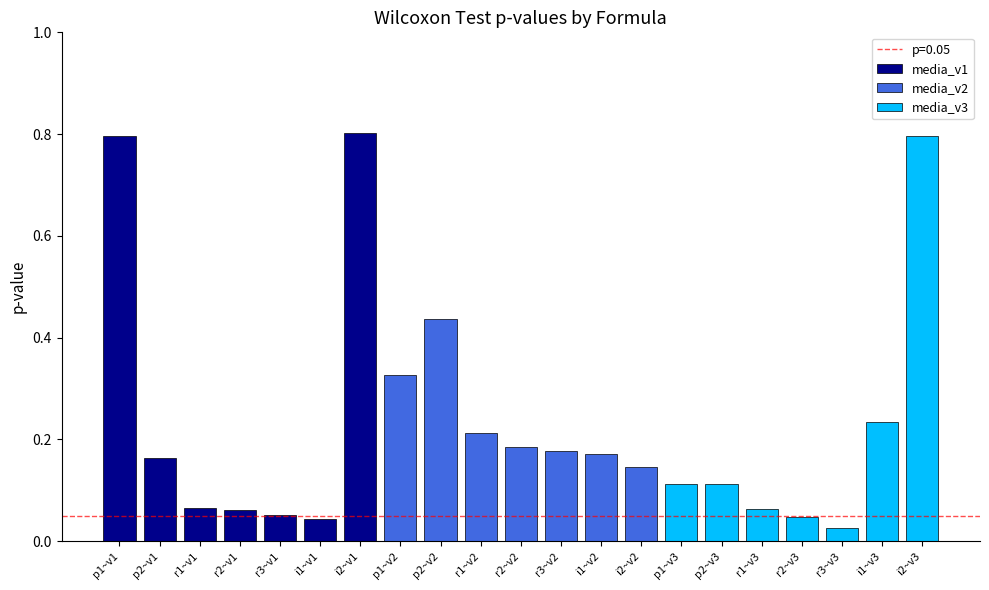

Rank the categories by value from lowest to highest.

r3~v3, i1~v1, r2~v3, r3~v1, r2~v1, r1~v3, r1~v1, p1~v3, p2~v3, i2~v2, p2~v1, i1~v2, r3~v2, r2~v2, r1~v2, i1~v3, p1~v2, p2~v2, i2~v3, p1~v1, i2~v1